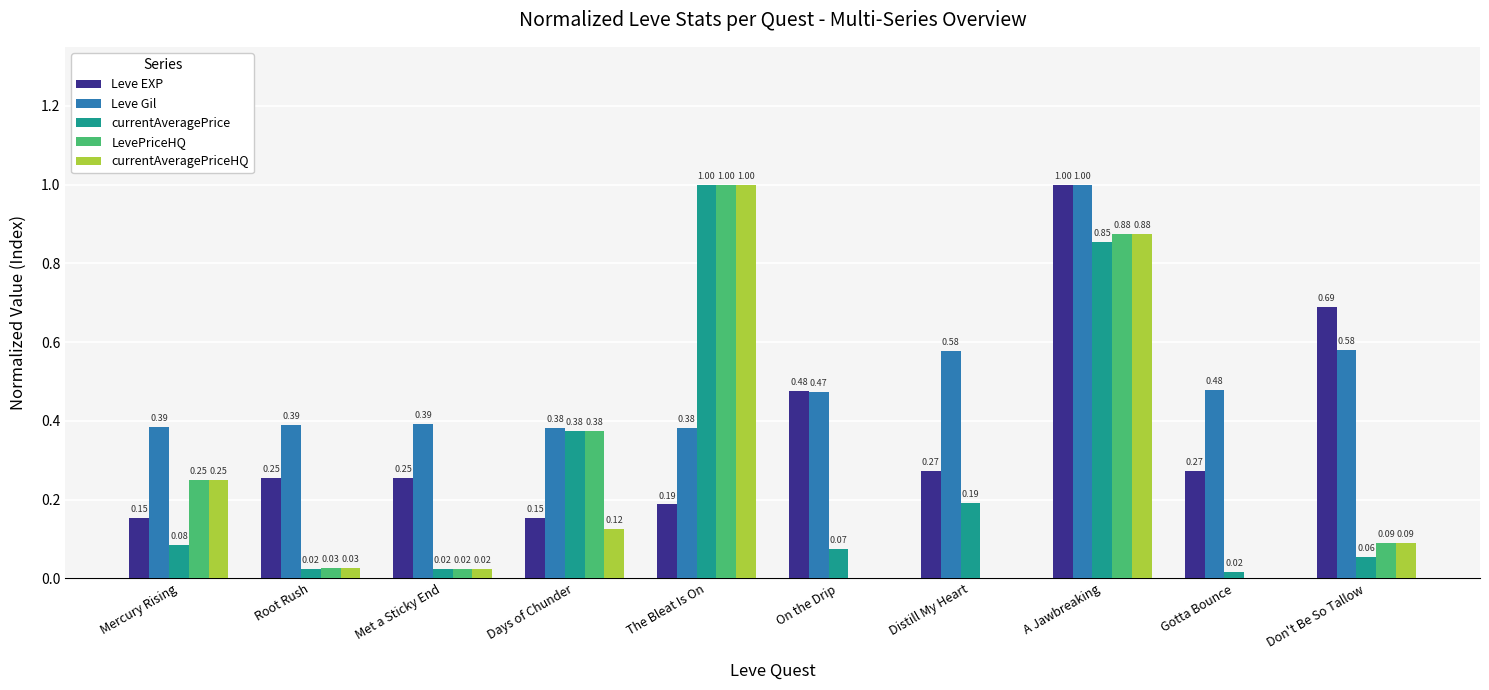

How many groups of bars are there?

10